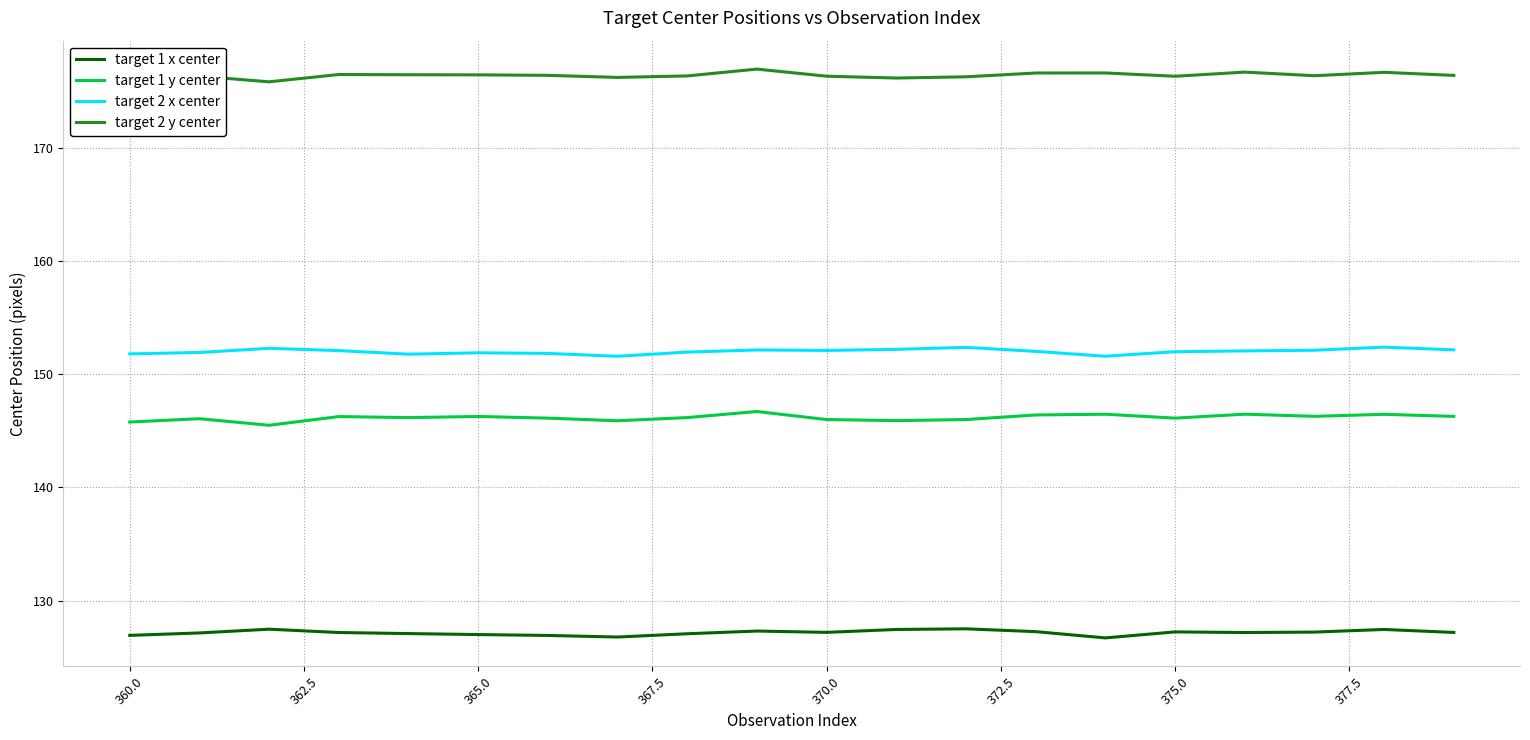

What is the maximum value for target 2 y center?

177.0